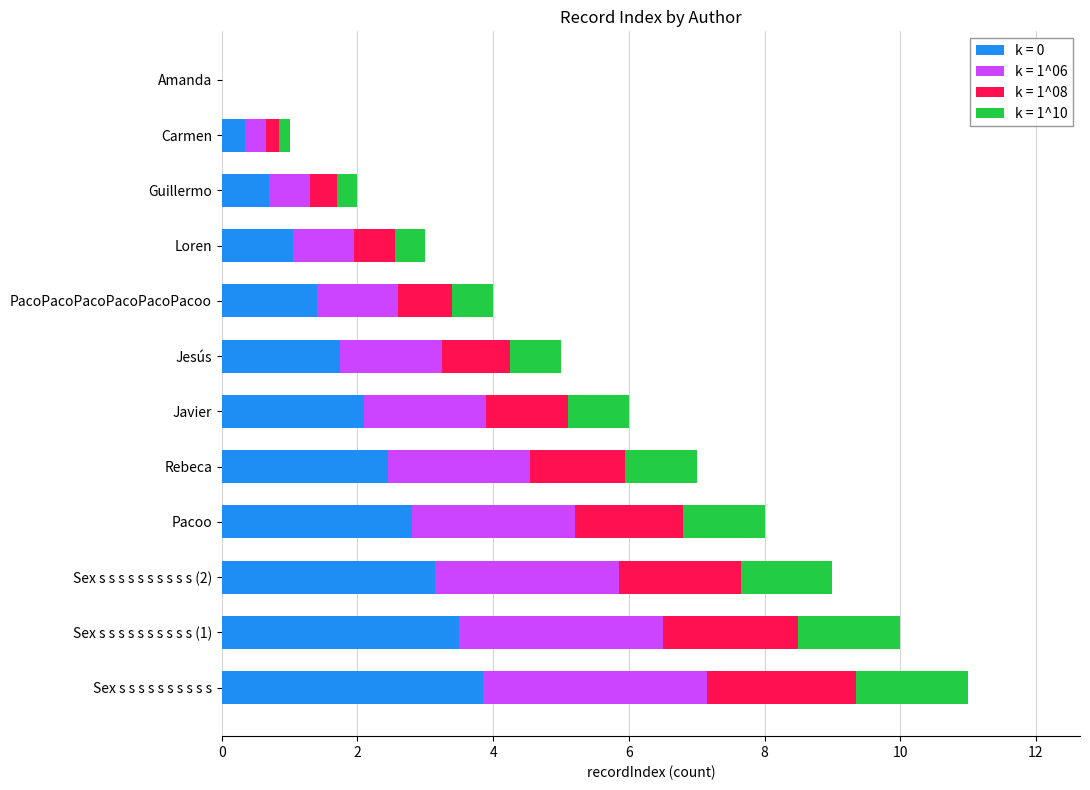

What is the total value across all series at Javier?

6.0